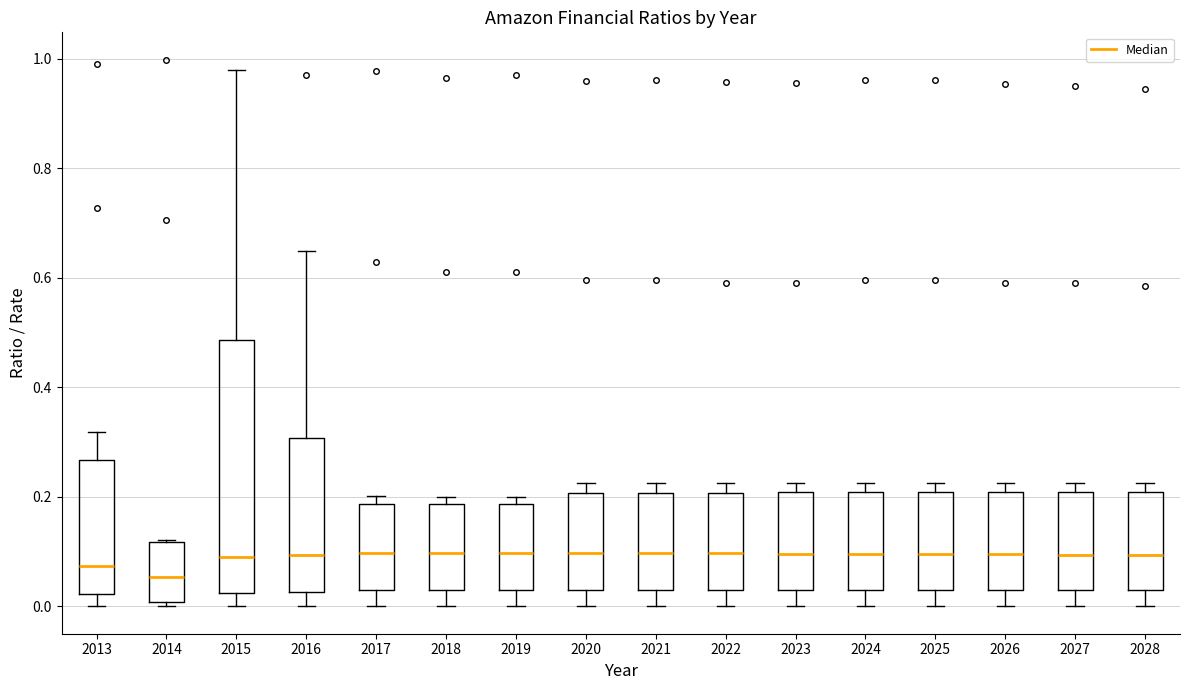

Reading left to right, read every box against the y-axis: the position of its median line, the range the box covers, and the ends of its whiskers. The values are not printed on the chart, so give them approximately, as read against the axis.

2013: median 0.08, box 0.02 to 0.26, whiskers 0.00 to 0.32
2014: median 0.06, box 0.00 to 0.12, whiskers 0.00 (just below the box's lower edge) to 0.12
2015: median 0.10, box 0.02 to 0.48, whiskers 0.00 to 0.98
2016: median 0.10, box 0.02 to 0.30, whiskers 0.00 to 0.64
2017: median 0.10, box 0.02 to 0.18, whiskers 0.00 to 0.20
2018: median 0.10, box 0.04 to 0.18, whiskers 0.00 to 0.20
2019: median 0.10, box 0.04 to 0.18, whiskers 0.00 to 0.20
2020: median 0.10, box 0.04 to 0.20, whiskers 0.00 to 0.22
2021: median 0.10, box 0.04 to 0.20, whiskers 0.00 to 0.22
2022: median 0.10, box 0.04 to 0.20, whiskers 0.00 to 0.22
2023: median 0.10, box 0.04 to 0.20, whiskers 0.00 to 0.22
2024: median 0.10, box 0.04 to 0.20, whiskers 0.00 to 0.22
2025: median 0.10, box 0.02 to 0.20, whiskers 0.00 to 0.22
2026: median 0.10, box 0.02 to 0.20, whiskers 0.00 to 0.22
2027: median 0.10, box 0.02 to 0.20, whiskers 0.00 to 0.22
2028: median 0.10, box 0.02 to 0.20, whiskers 0.00 to 0.22